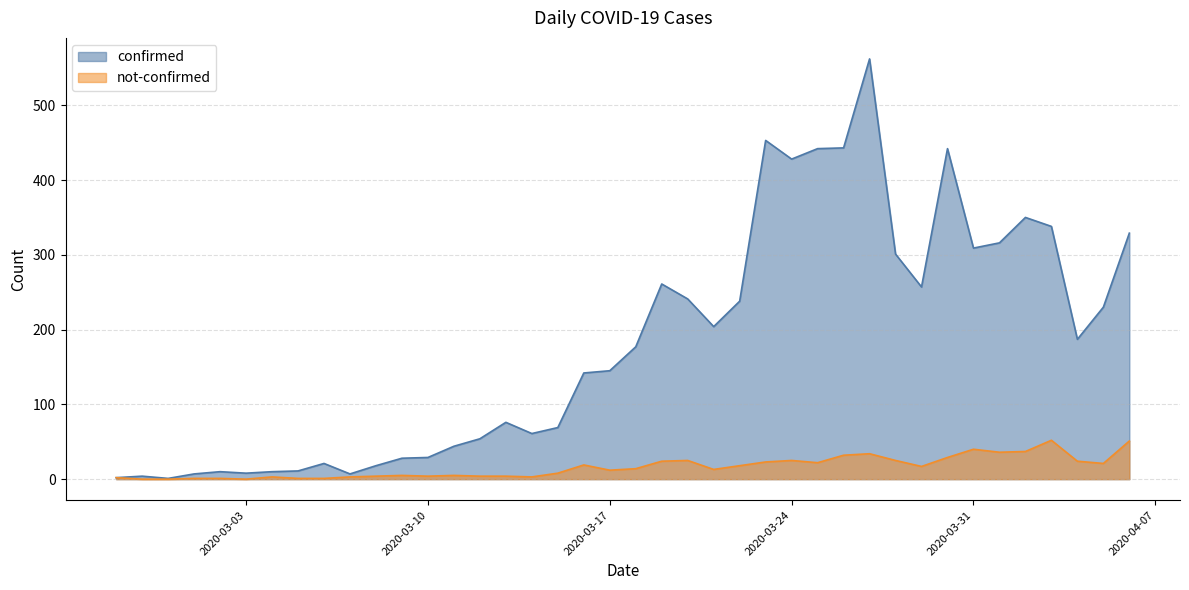

At which label does confirmed reach its minimum?

2020-02-29